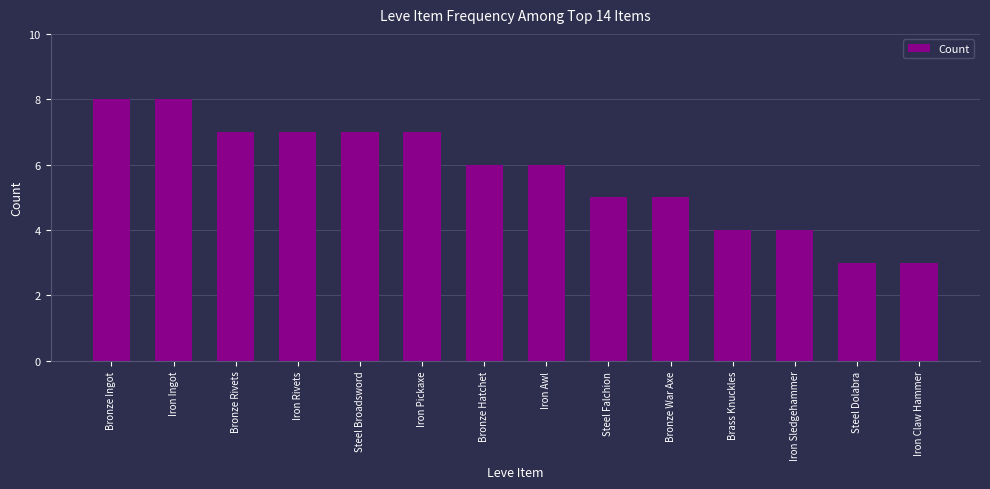

What is the average value?

6